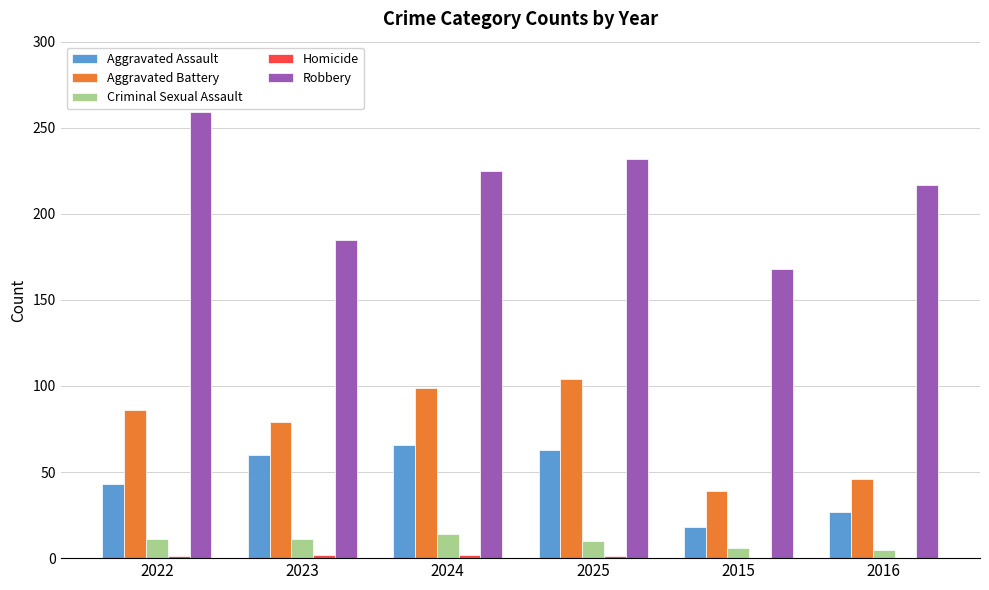

Which series changed the most between 2022 and 2023?

Robbery